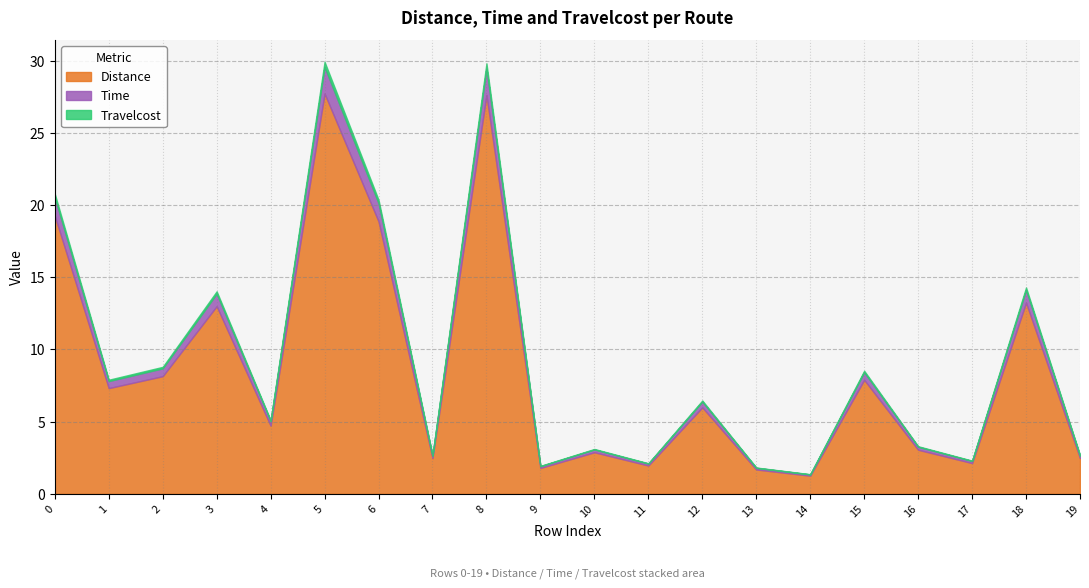

What is the maximum value shown in the chart?

27.7